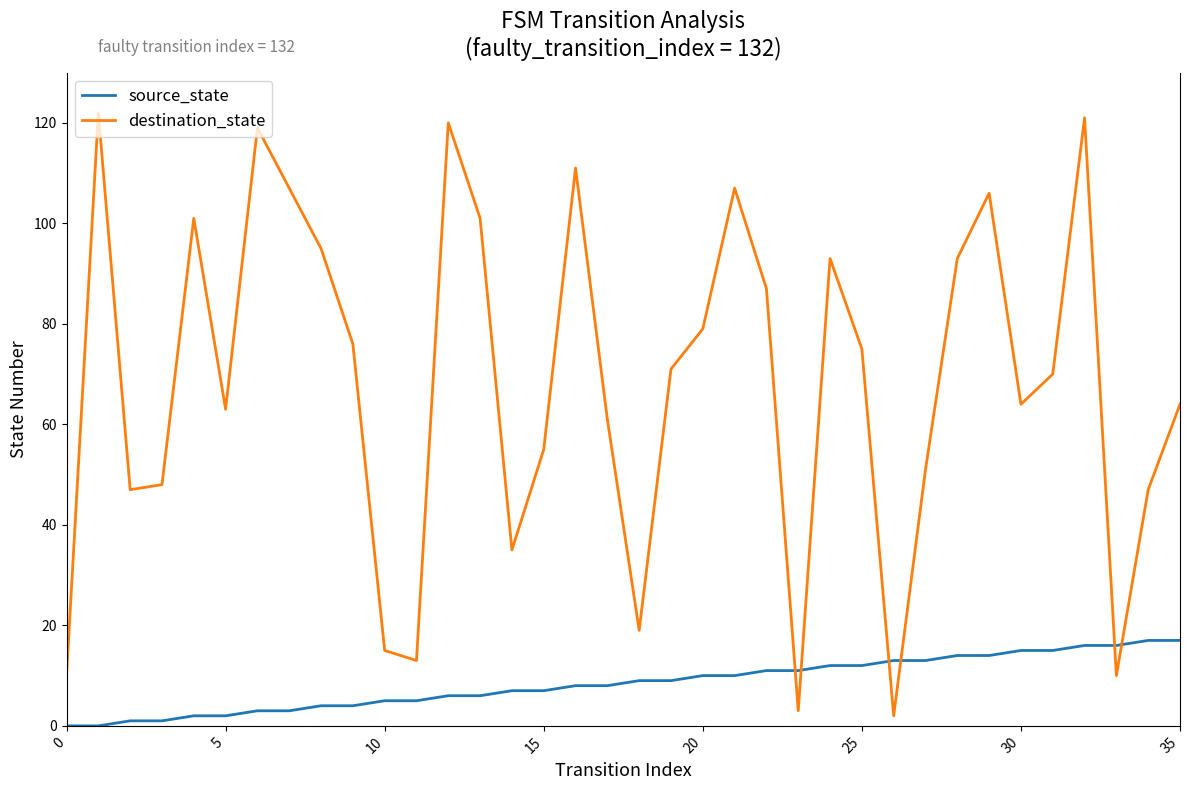

What is the sum of all source_state values?

306